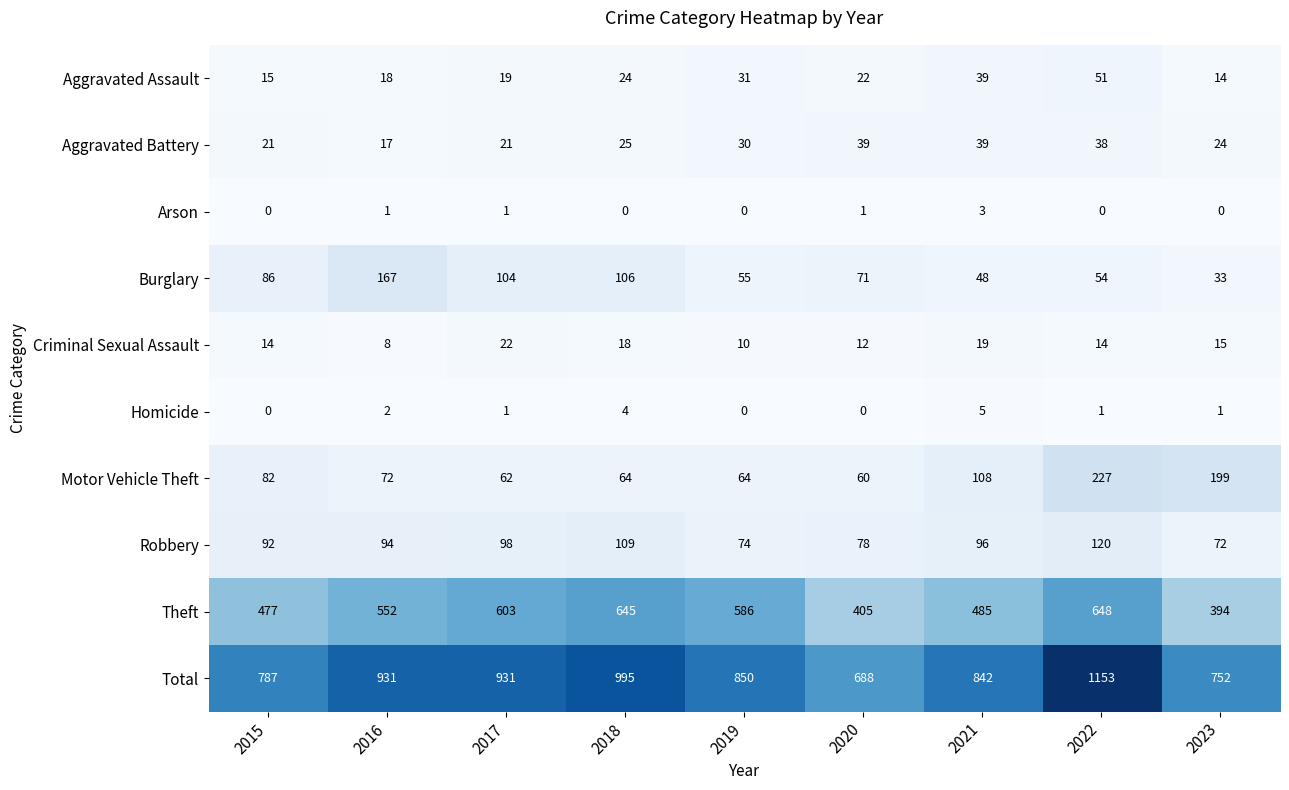

What is the average value of the Criminal Sexual Assault series?

15